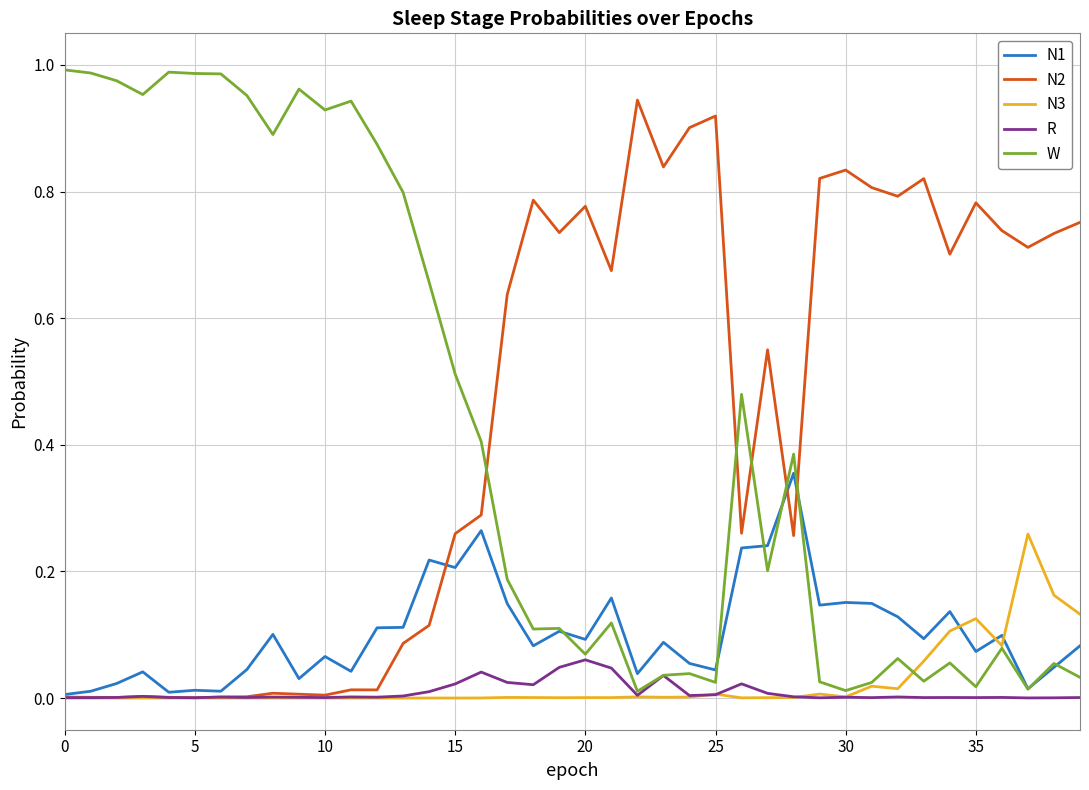

List the series in order of their peak value, lowest first.

R, N3, N1, N2, W